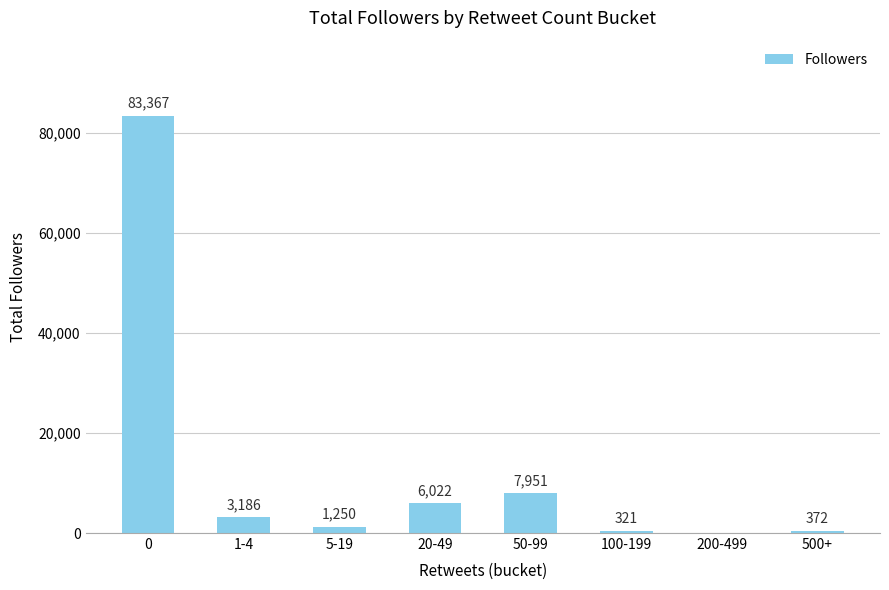

Where is the data nearest to the value 41683?

50-99